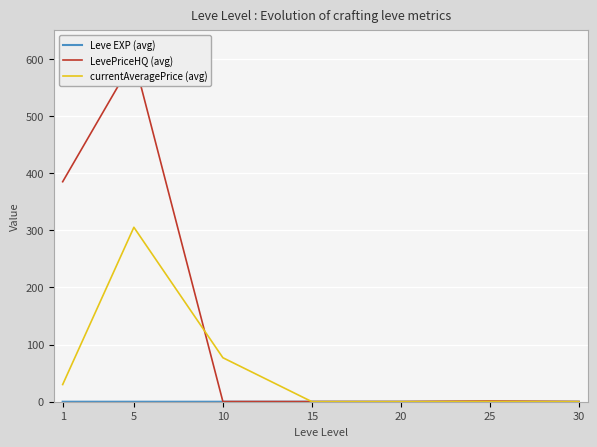

Where is Leve EXP (avg) nearest to the value 0?

5